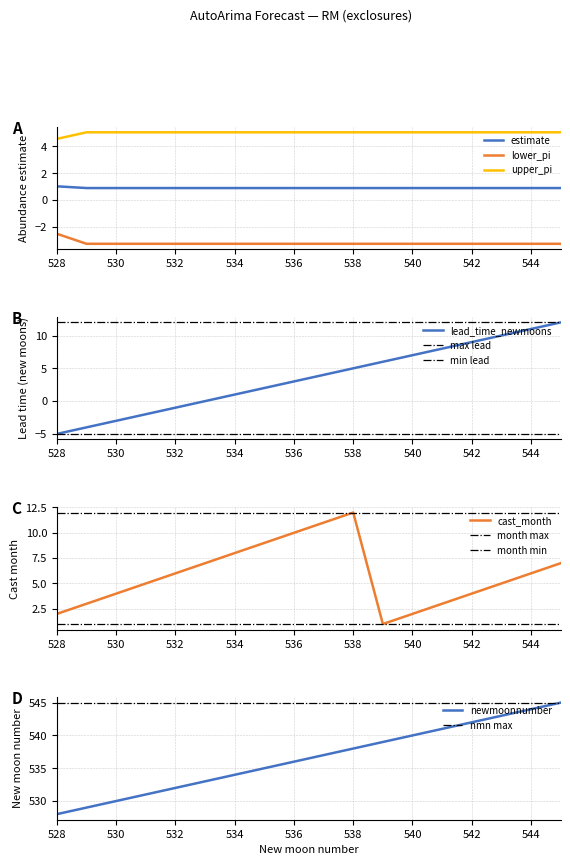

True or false: estimate has more than 2 interior local peaks.

False